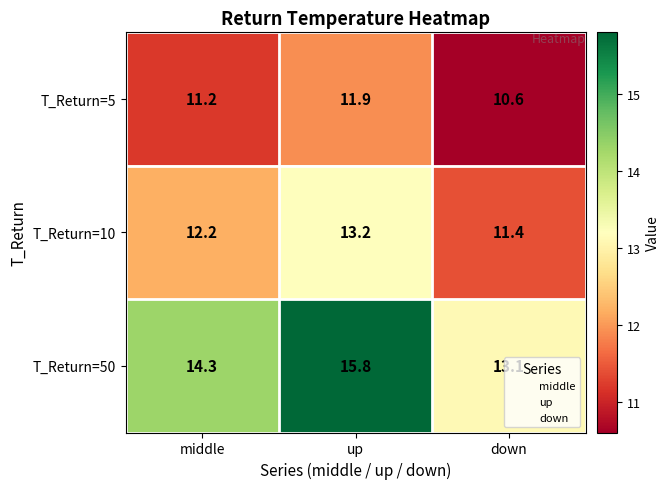

What is the spread (max minus min) of values at down?

2.5